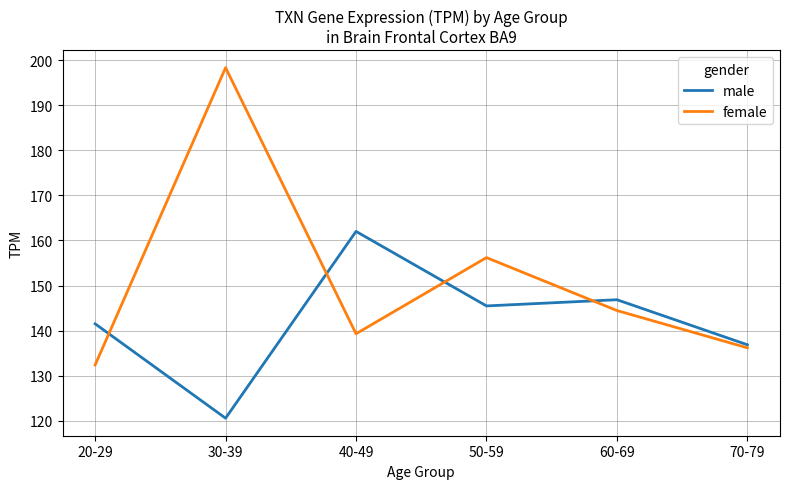

List the series in order of their overall mean, highest first.

female, male